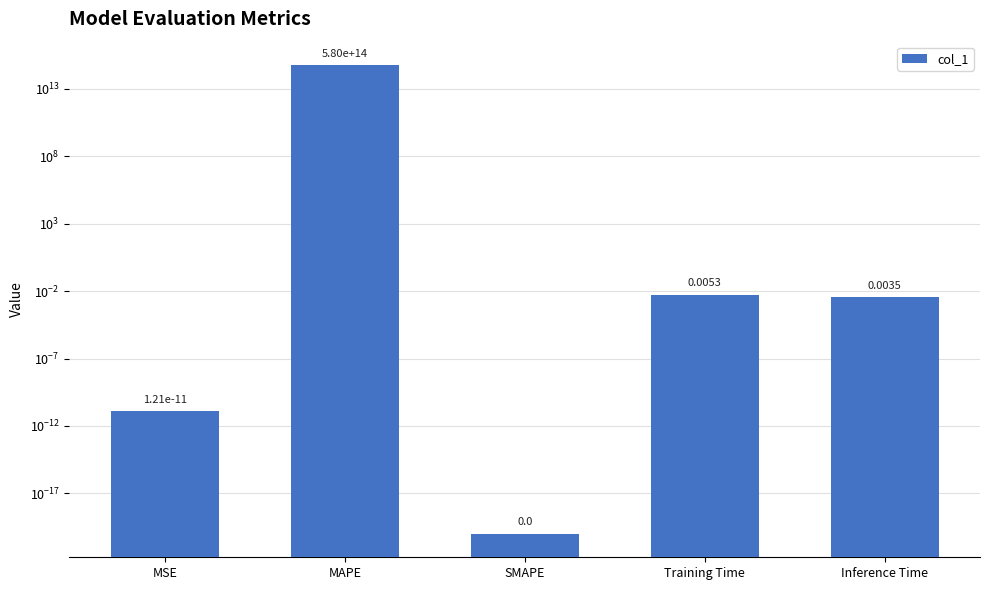

What position from the left is MAPE?

2